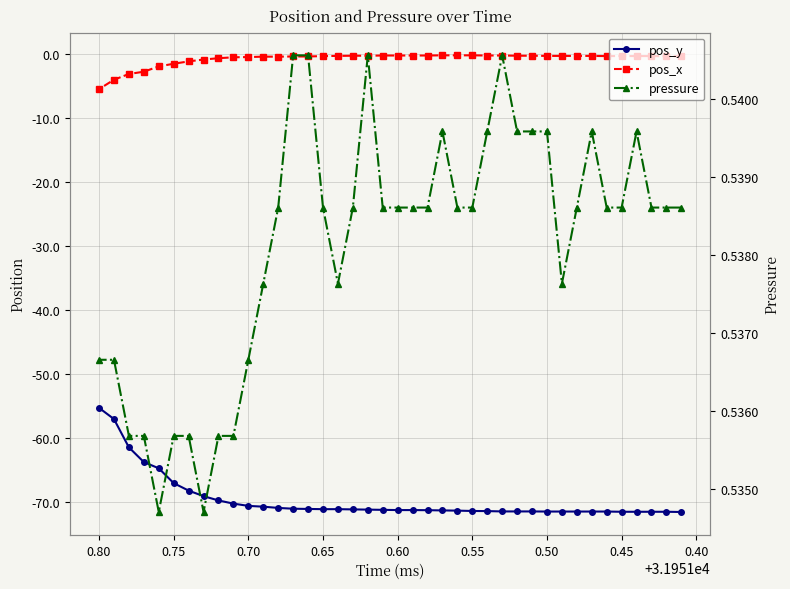

Is this an area chart (filled region under the line)?

No